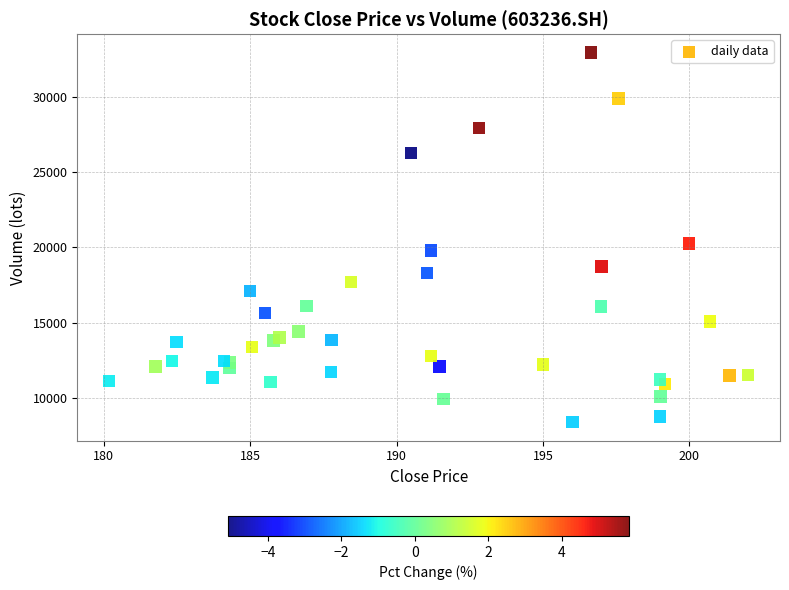

What Y value in the scatter plot is closest to 20669?

20255.7